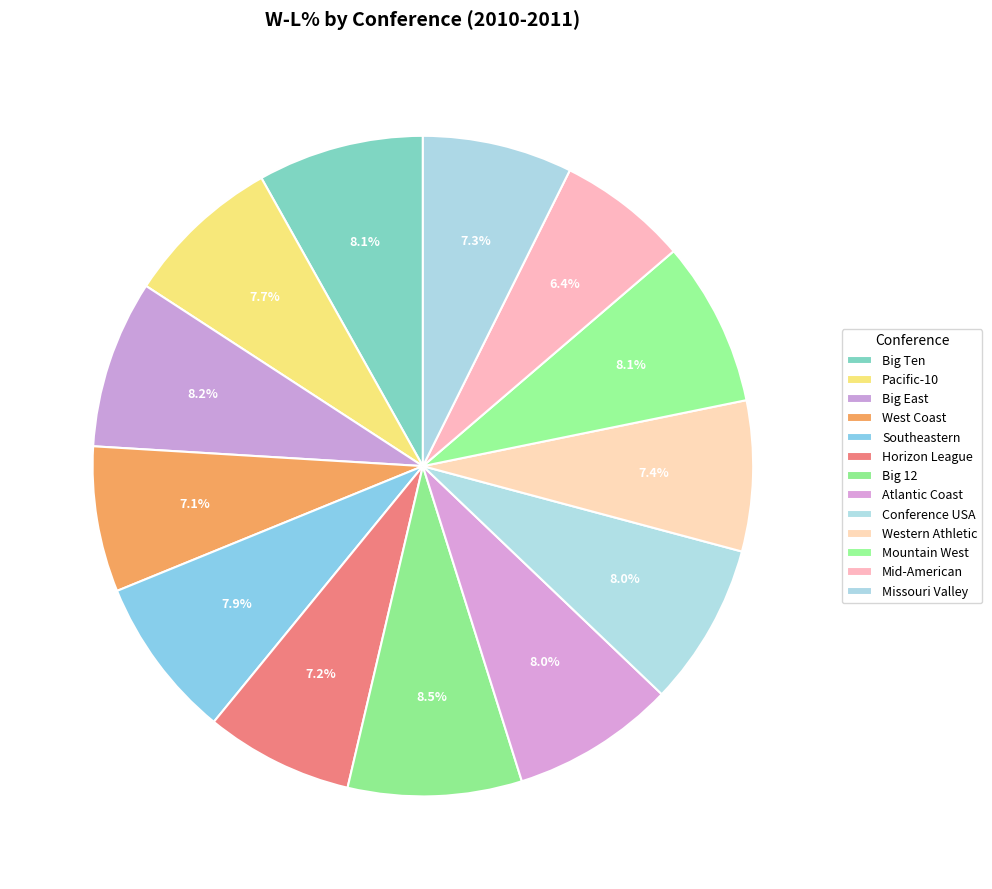

What percentage is NOT represented by Missouri Valley?

92.7%